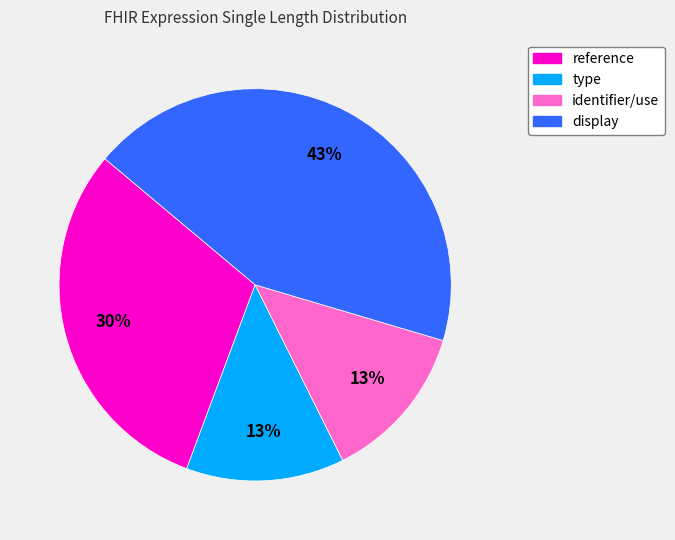

What percentage is the reference slice, to the nearest percent?

30%